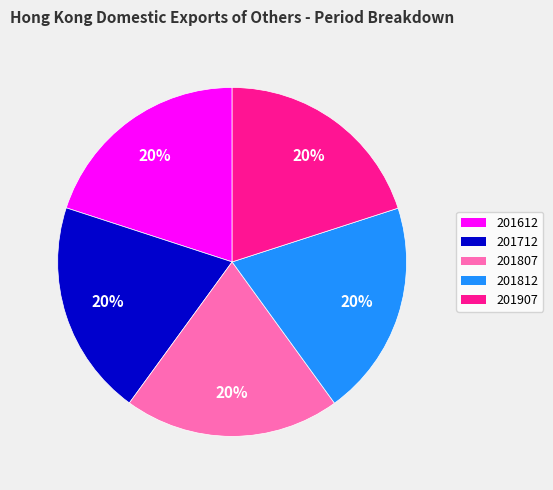

What is the ratio of the value at 201612 to the value at 201712?

1.0